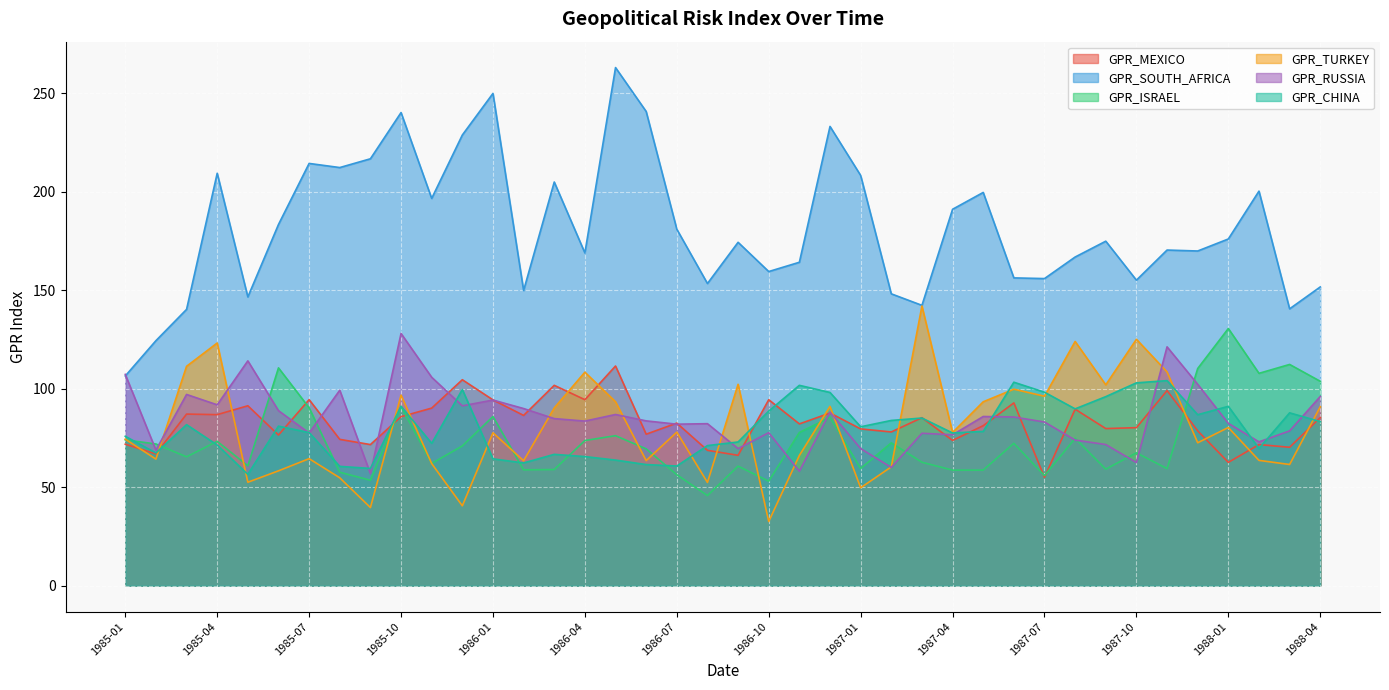

What is the lowest value of the GPR_ISRAEL series?

45.8